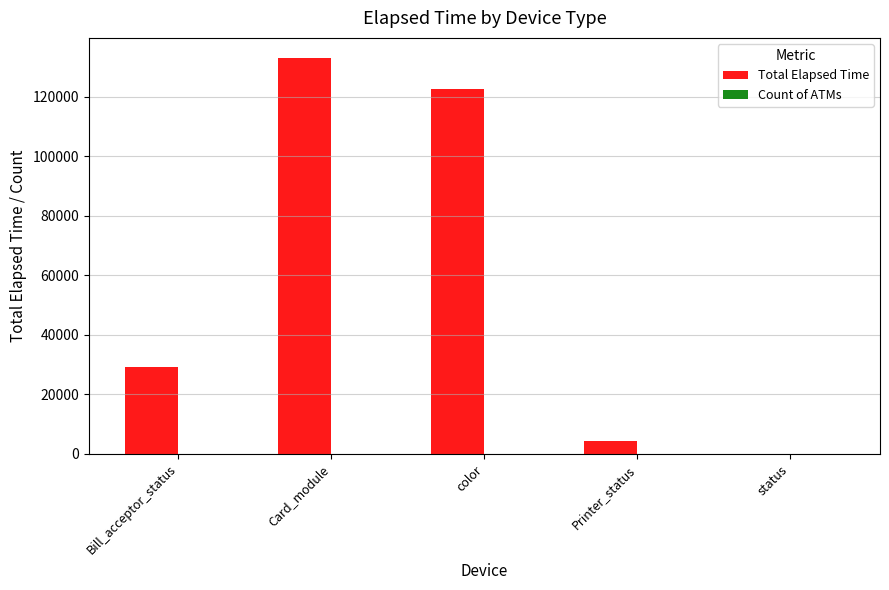

Which series changed the most between Card_module and status?

Total Elapsed Time